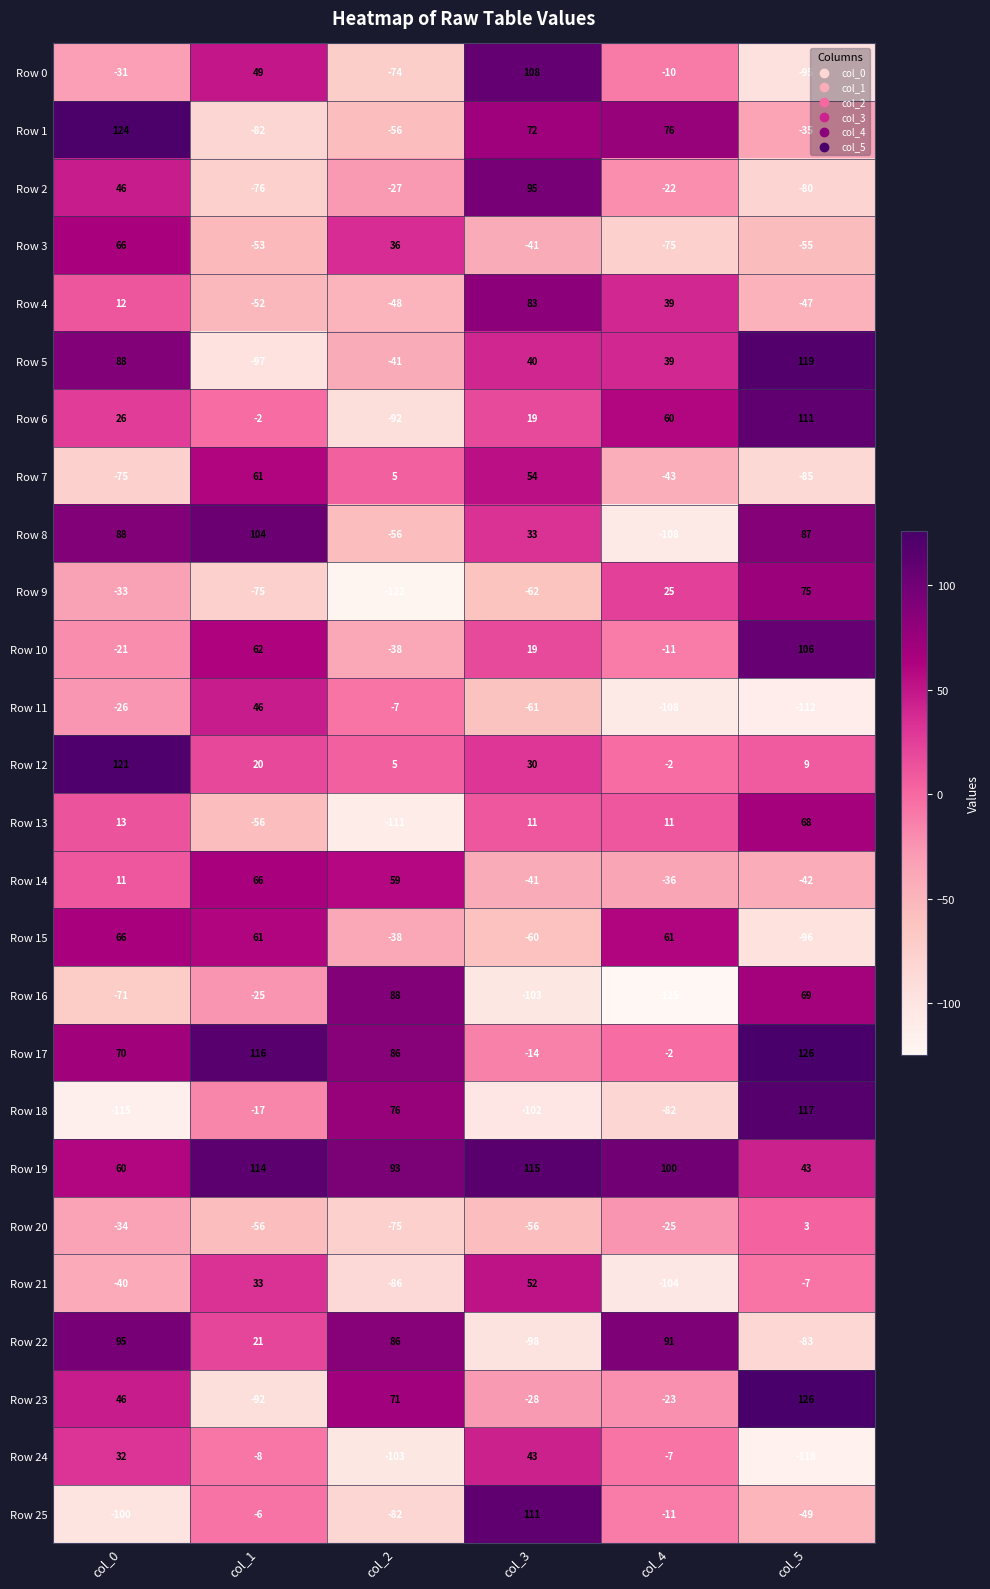

How many series are shown in this chart?

26